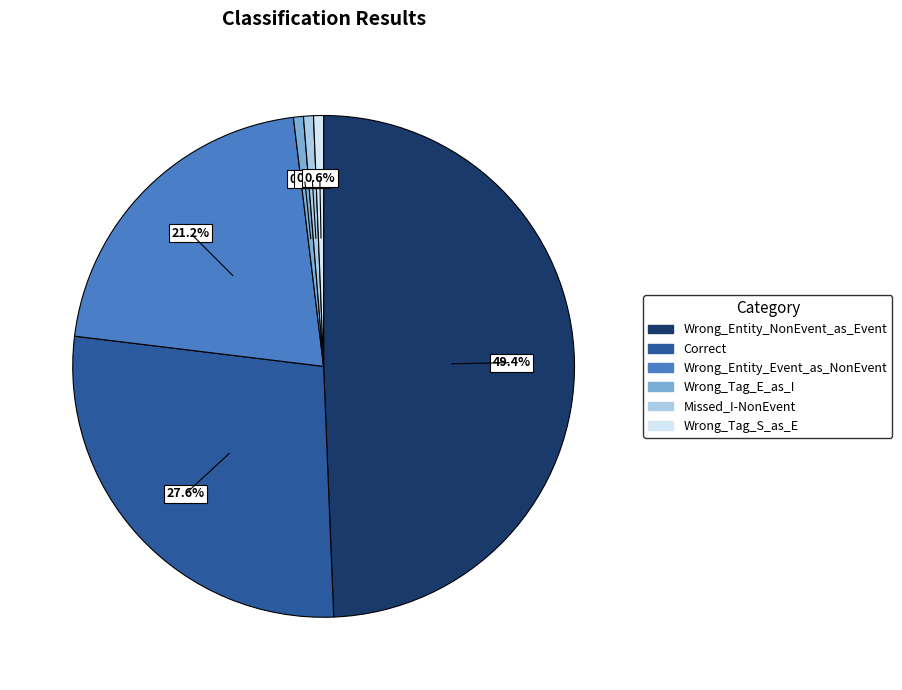

Is it true that Wrong_Entity_Event_as_NonEvent is 16% of the pie?

False